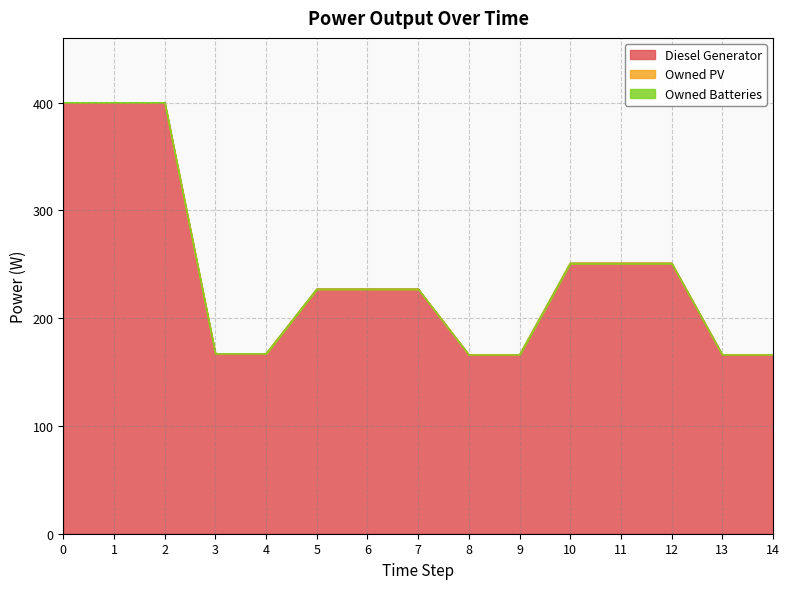

What is the total value across all series at 10?

251